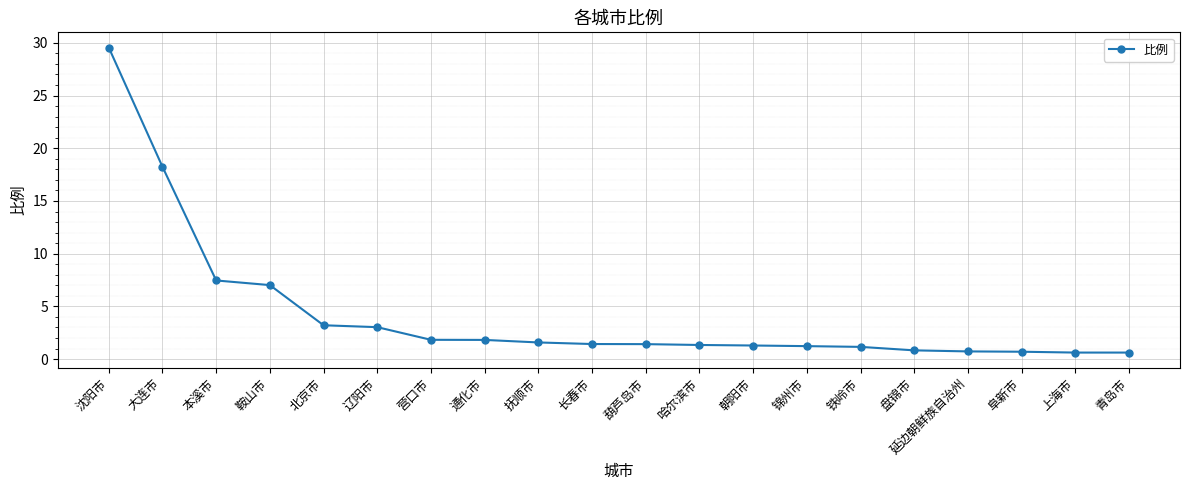

Which category has the highest value across all series?

沈阳市